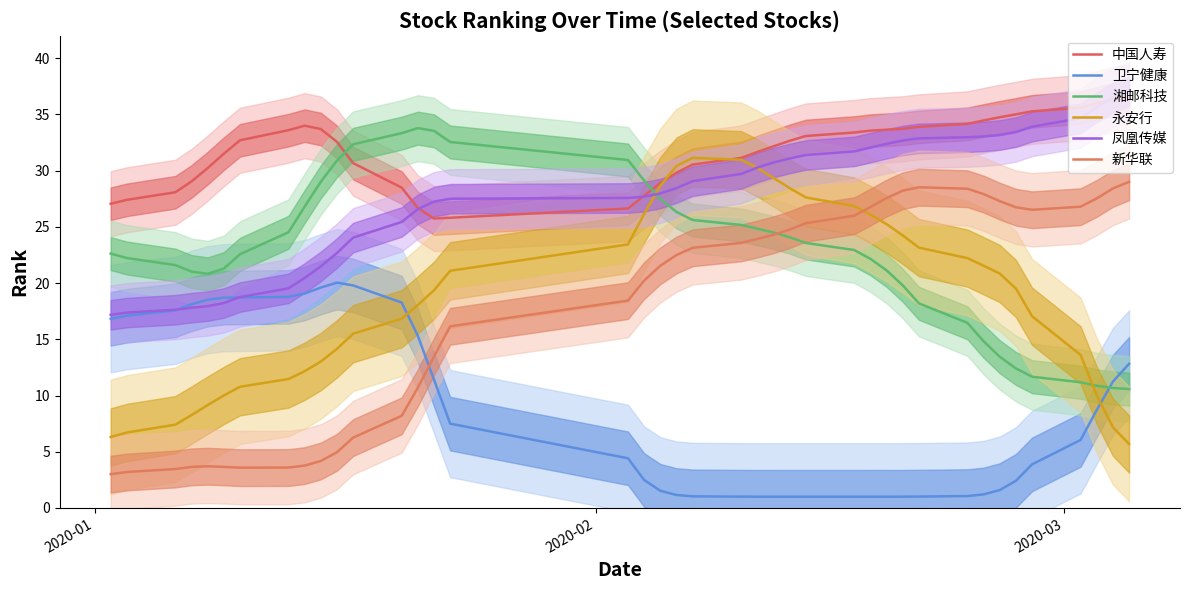

True or false: 凤凰传媒 and 湘邮科技 intersect in this chart.

True